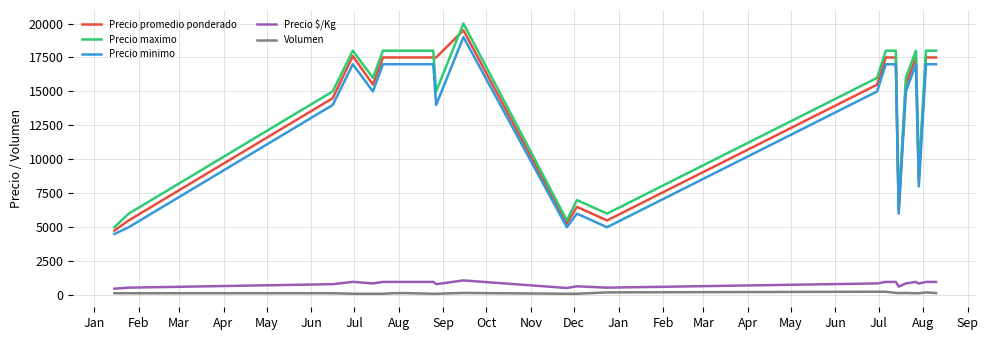

What is the minimum value for Precio maximo?

5000